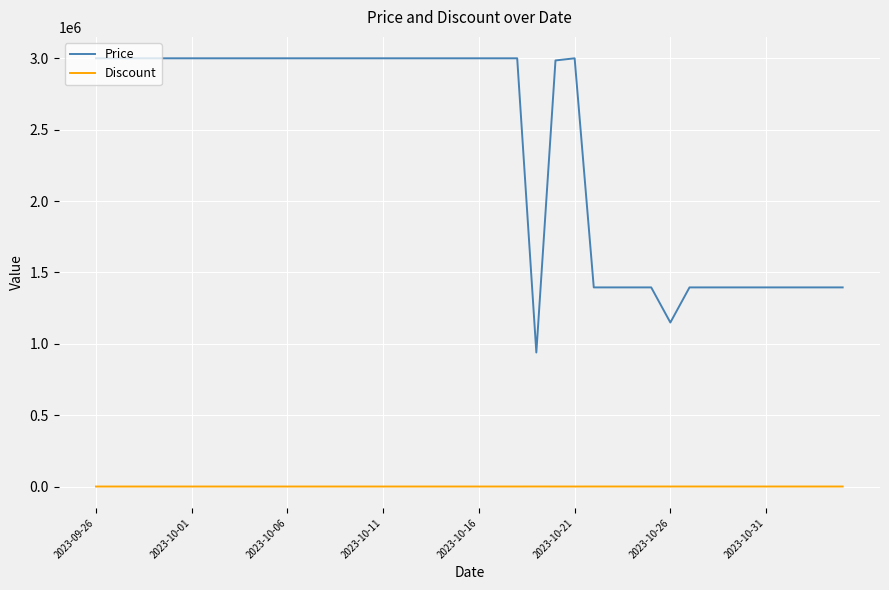

True or false: Price and Discount cross at least once.

False